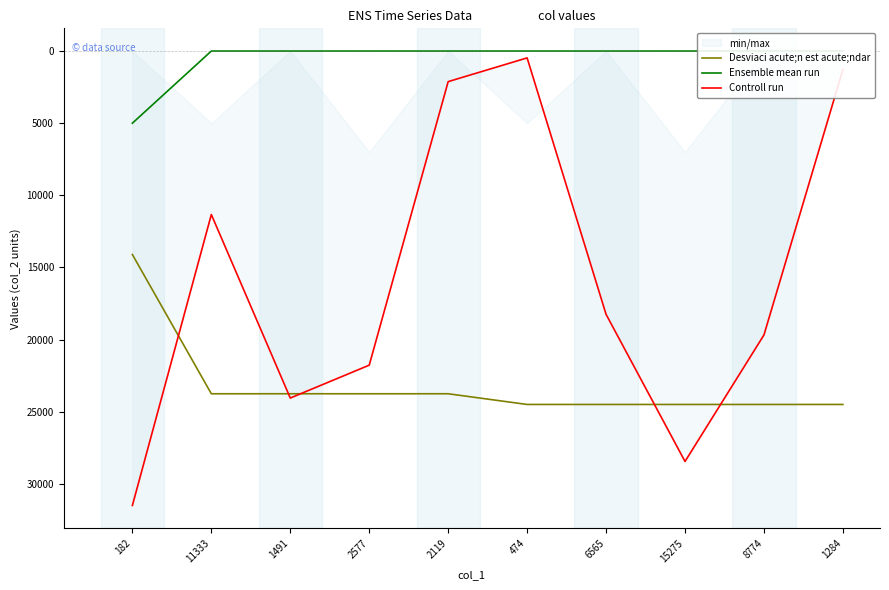

The value of Ensemble mean run at 15275 is -3297.8. True or false?

False